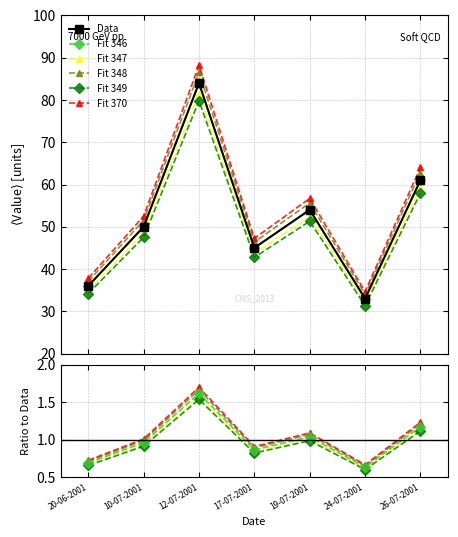

What is the maximum value for Fit 346?

1.6